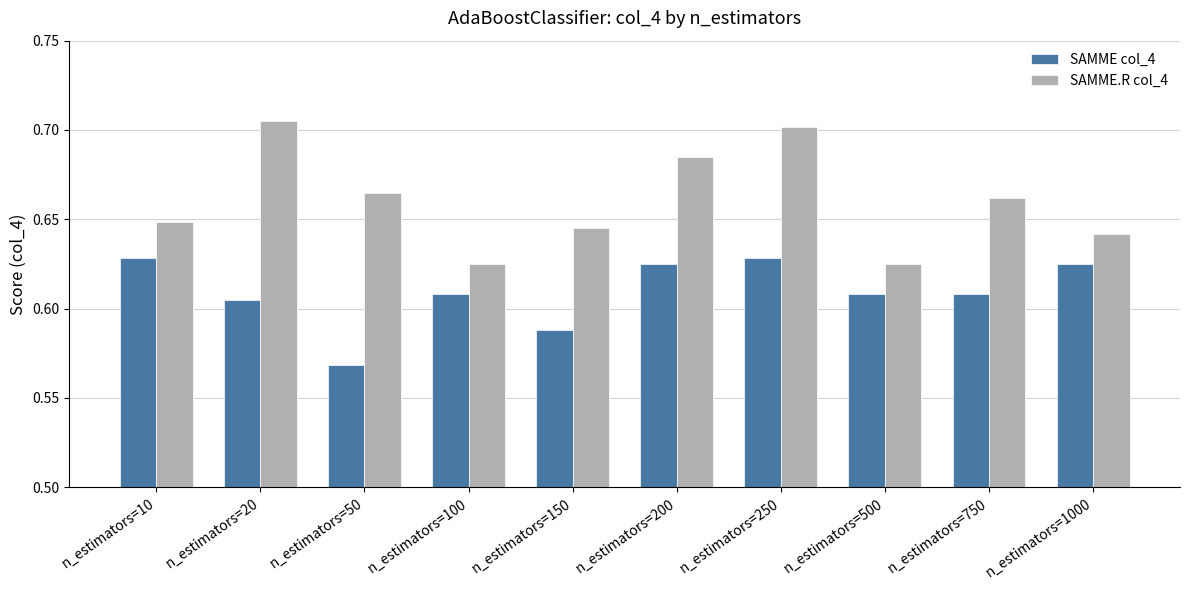

Between n_estimators=200 and n_estimators=1000, which series saw the biggest shift?

SAMME.R col_4